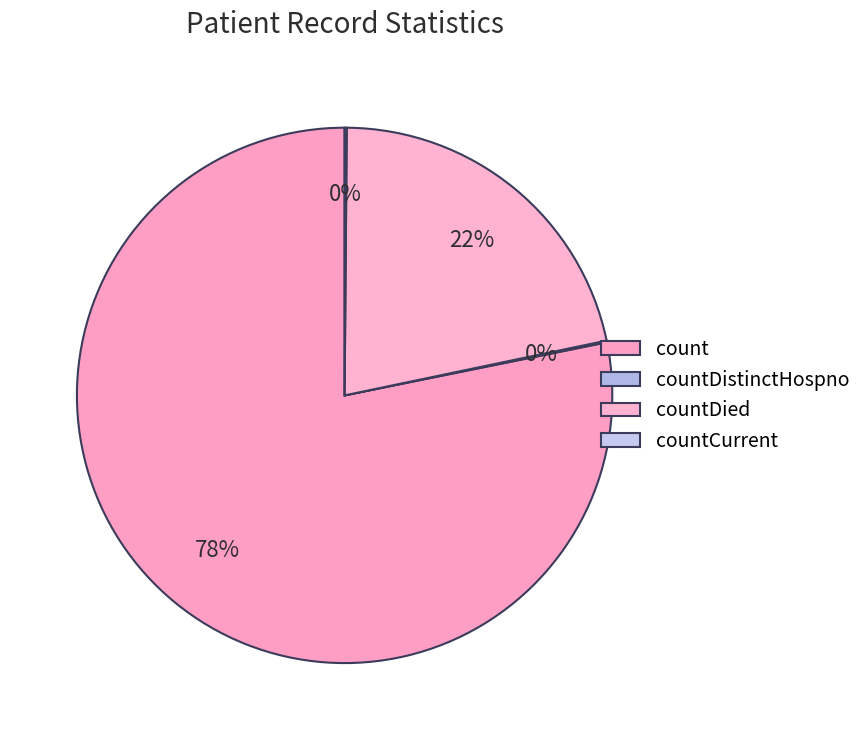

Does any single category account for the majority?

Yes